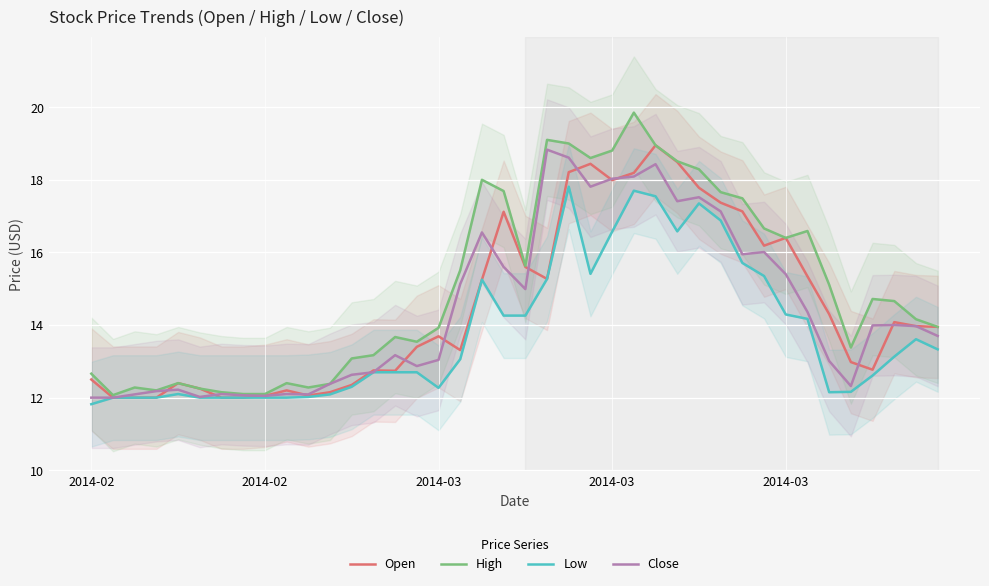

What is the minimum value shown in the chart?

11.8